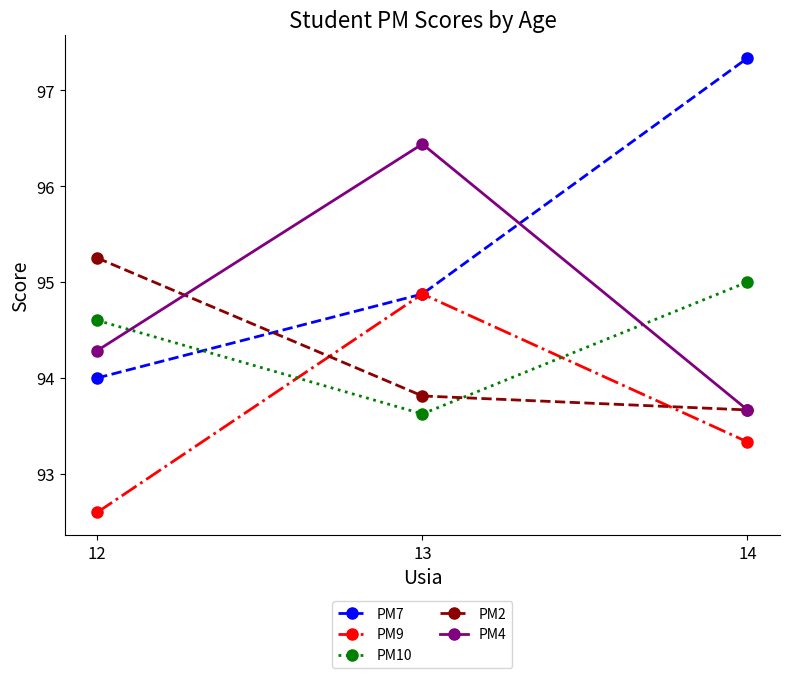

What is the sum of the PM4 values at 13 and 12?

190.7